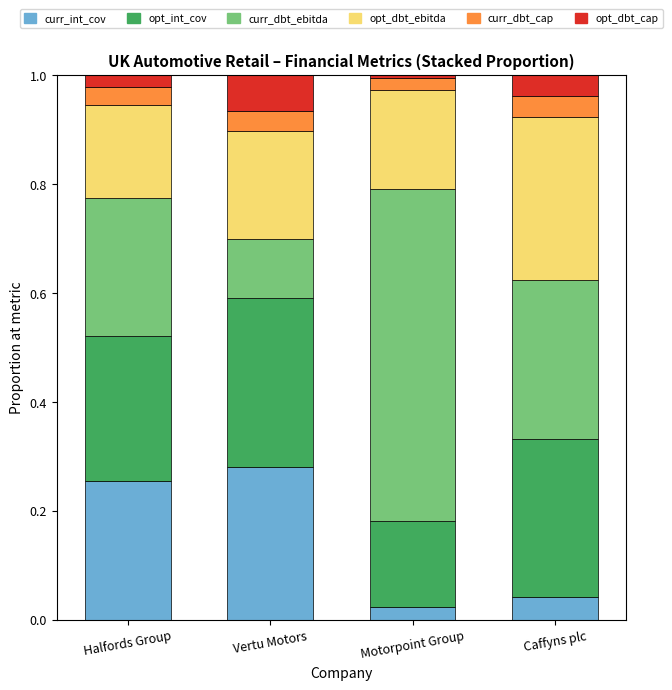

The curr_int_cov series shows 0.3 at Vertu Motors. True or false?

True